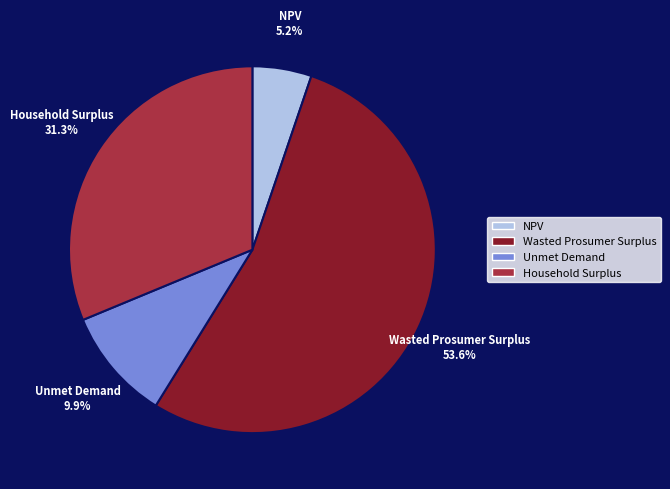

To the nearest percent, what is the average slice percentage?

25%